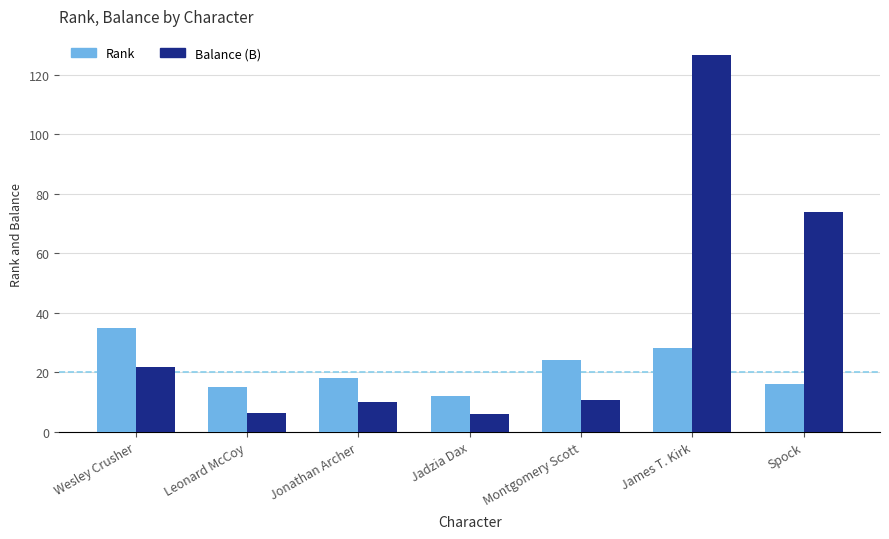

What is the label of the 1st bar from the right?

Spock